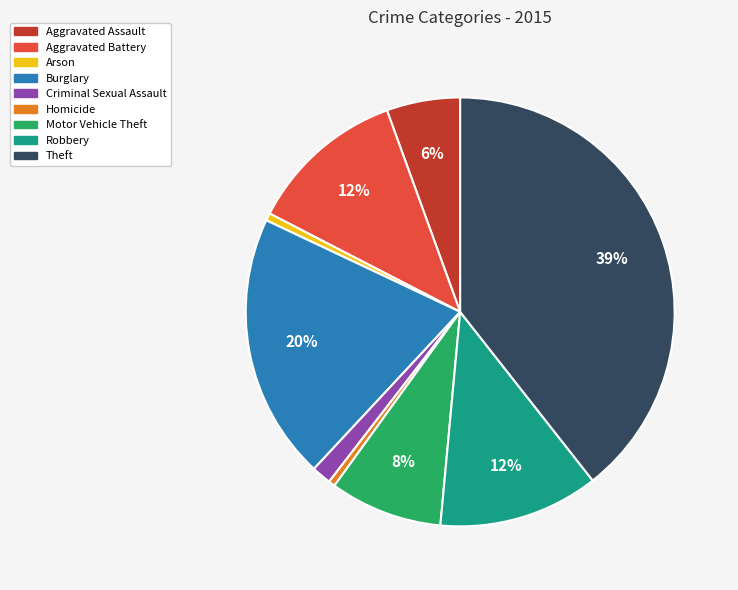

Is it true that Aggravated Assault is 1% of the pie?

False